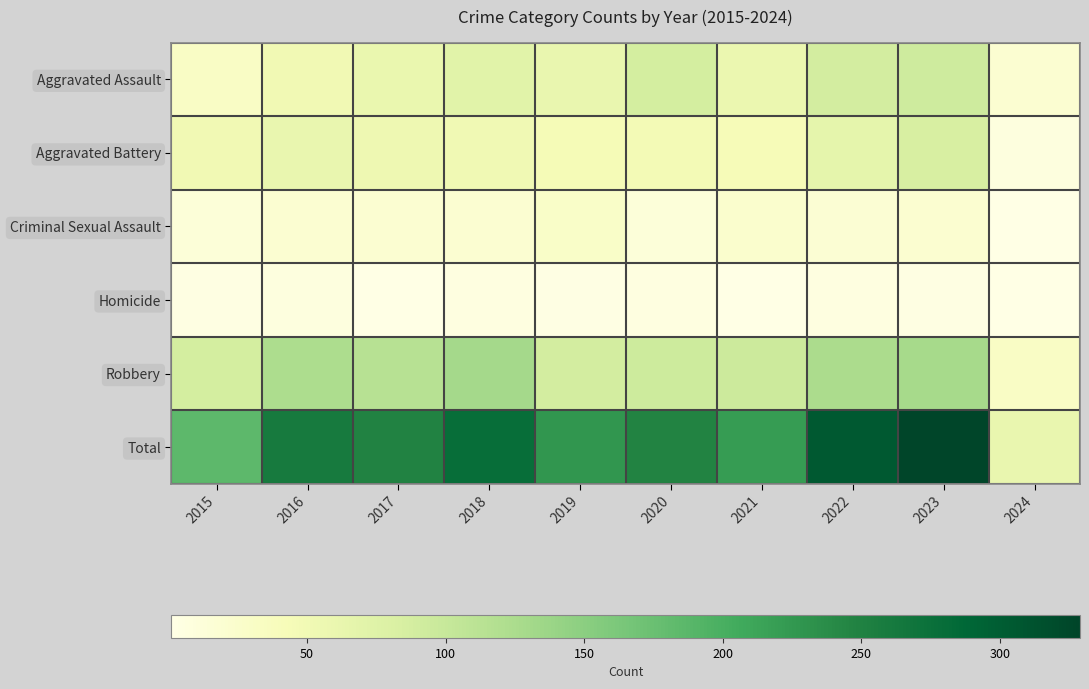

What is the smallest value displayed?

1